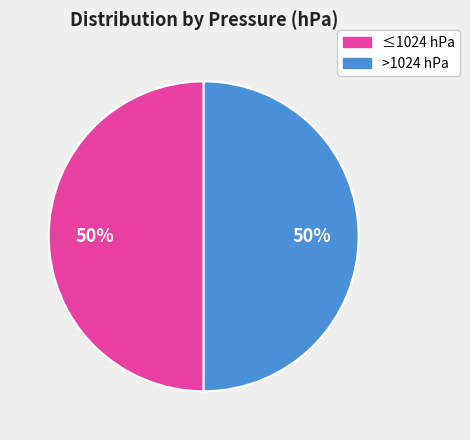

To the nearest percent, what is the average slice percentage?

50%